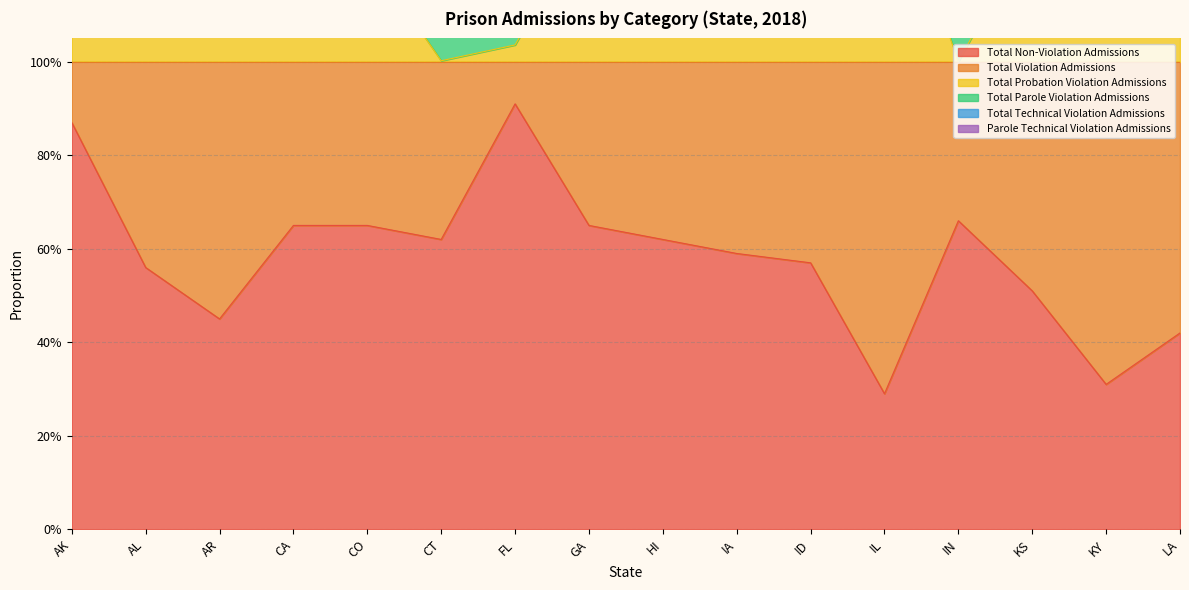

True or false: Total Non-Violation Admissions and Total Probation Violation Admissions cross at least once.

False